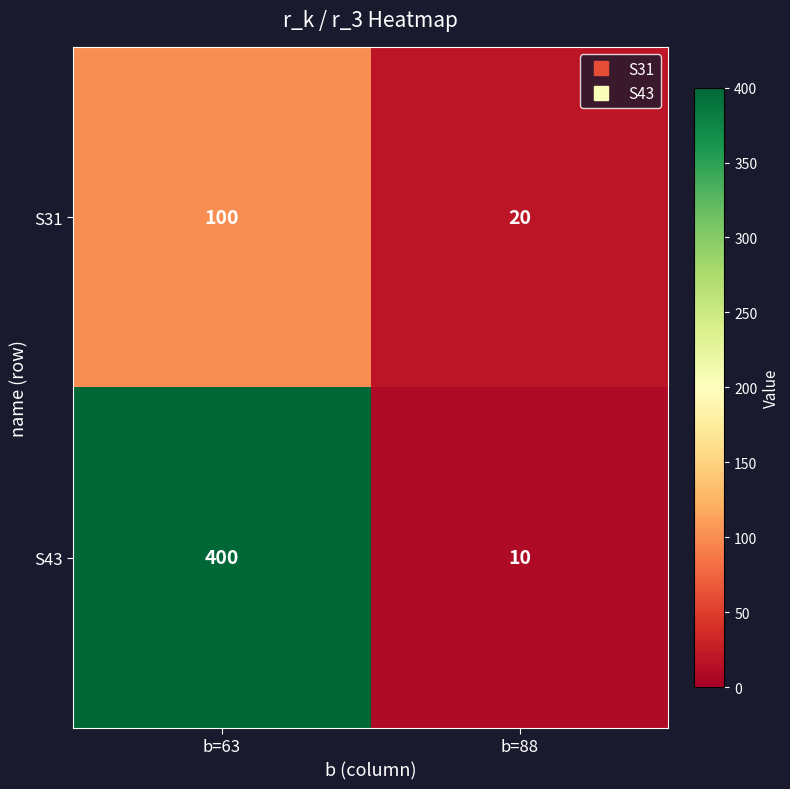

What is the average value of the S31 series?

60